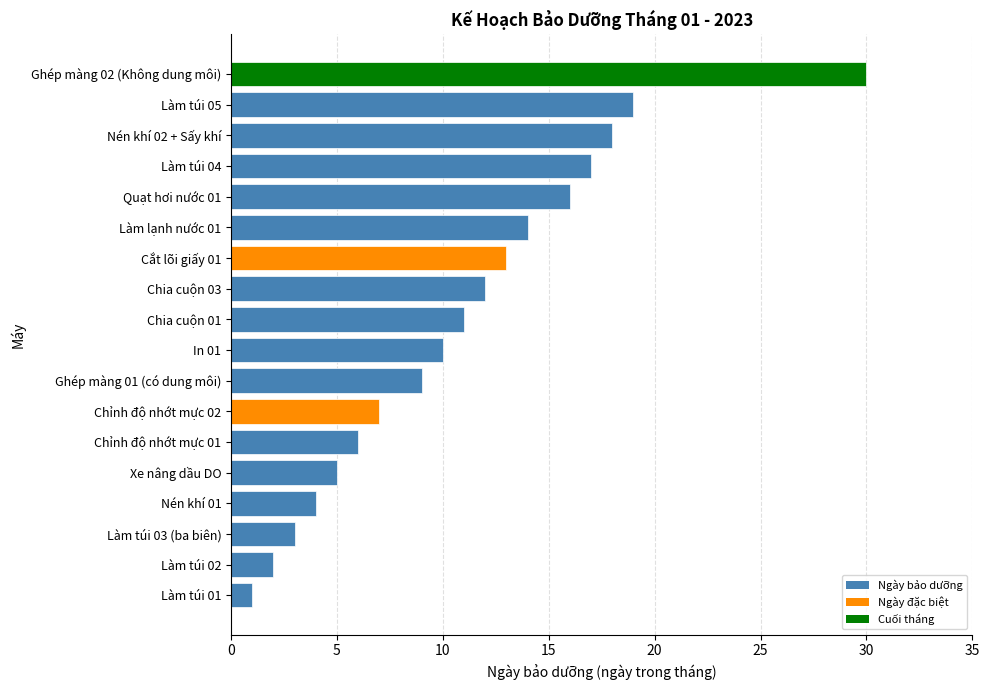

Rank the categories by value from lowest to highest.

Làm túi 01, Làm túi 02, Làm túi 03 (ba biên), Nén khí 01, Xe nâng dầu DO, Chỉnh độ nhớt mực 01, Chỉnh độ nhớt mực 02, Ghép màng 01 (có dung môi), In 01, Chia cuộn 01, Chia cuộn 03, Cắt lõi giấy 01, Làm lạnh nước 01, Quạt hơi nước 01, Làm túi 04, Nén khí 02 + Sấy khí, Làm túi 05, Ghép màng 02 (Không dung môi)